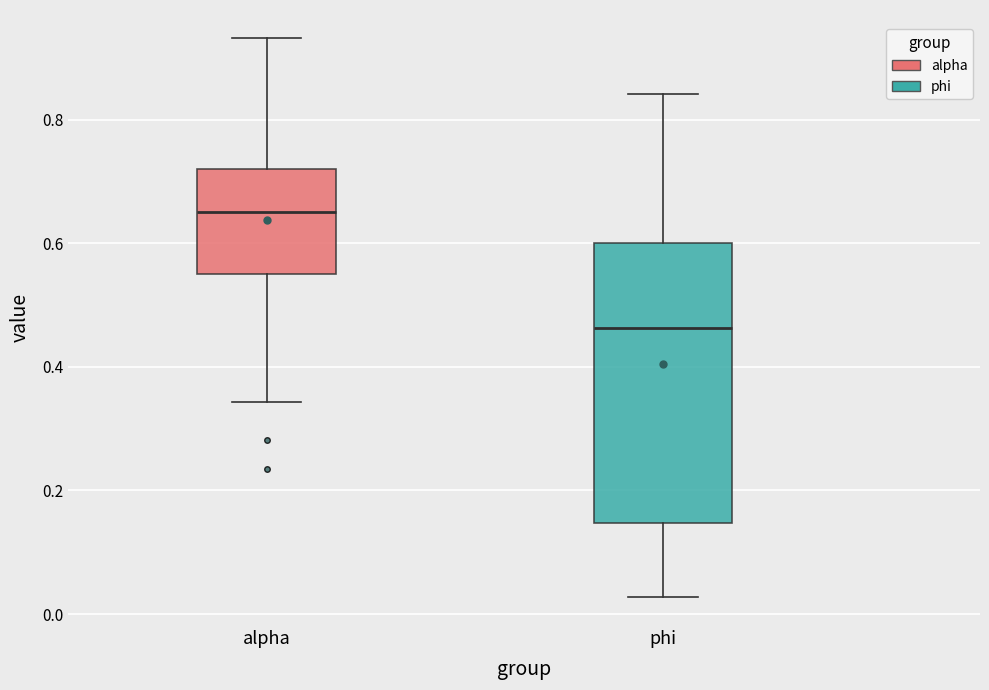

Where does the median line of the box for phi sit on the y-axis? The values are not printed on the chart, so give them approximately, as read against the axis.

0.46